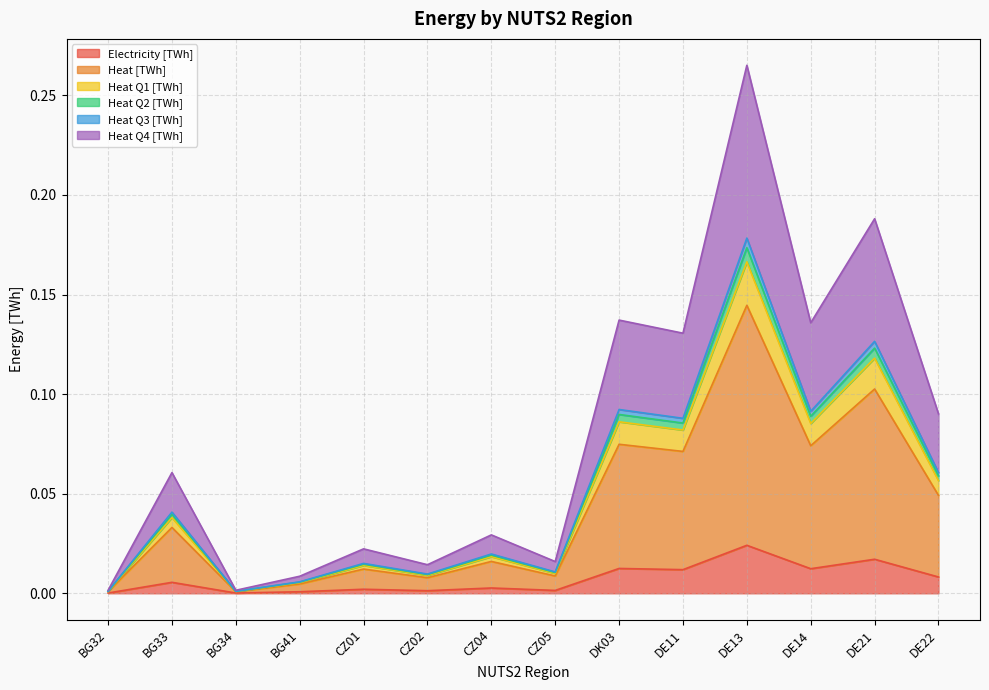

At which category is the sum across all series the highest?

DE13